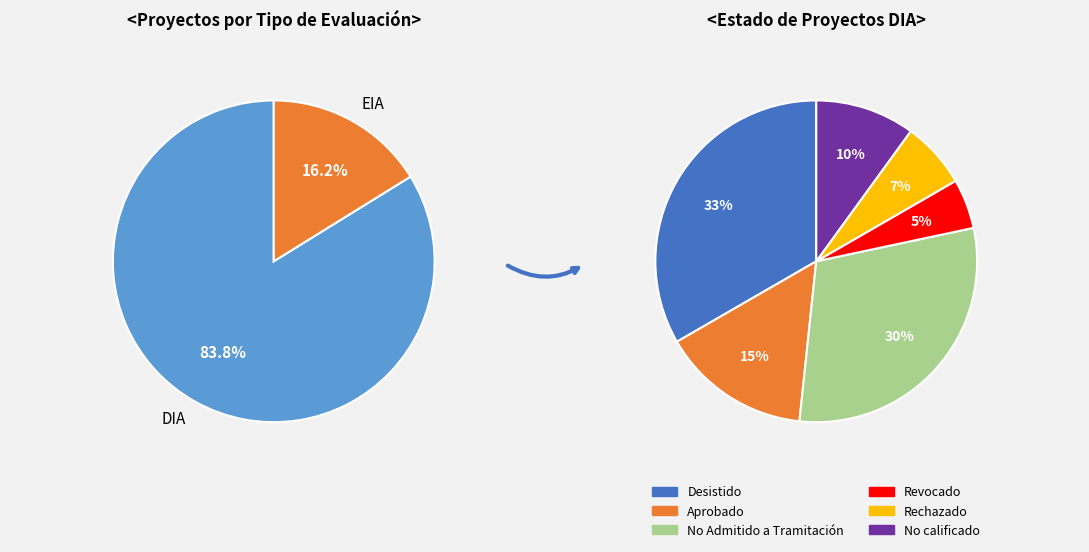

Combined, do EIA and DIA account for over 50%?

Yes